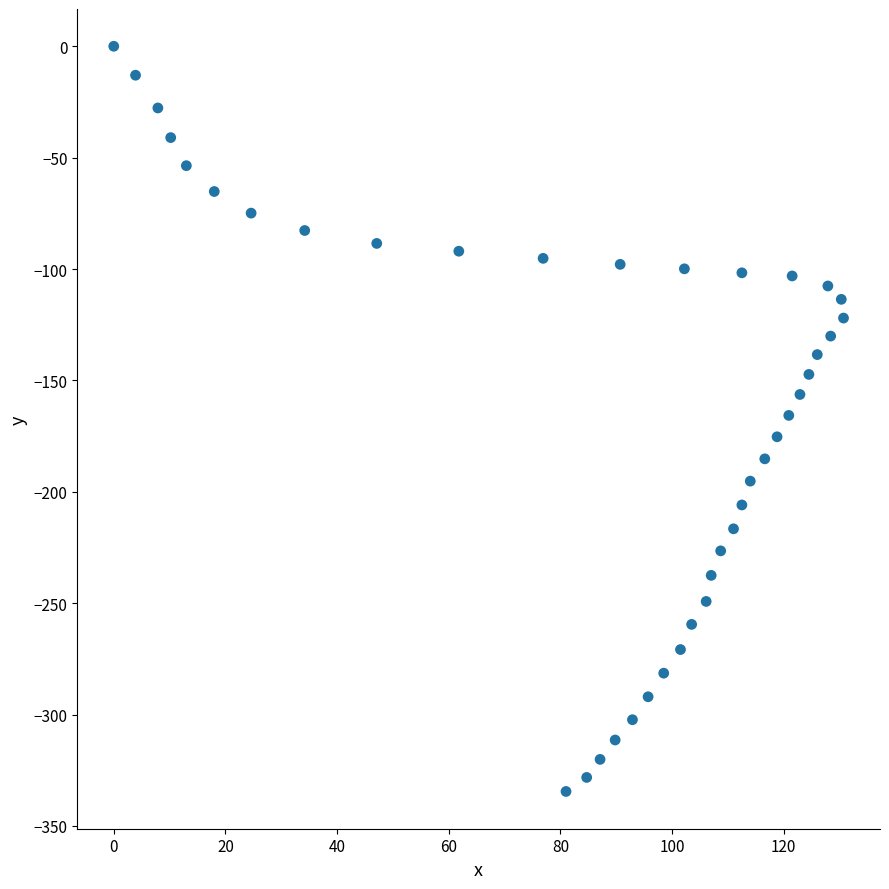

What is the range of X values (max minus min)?

130.7